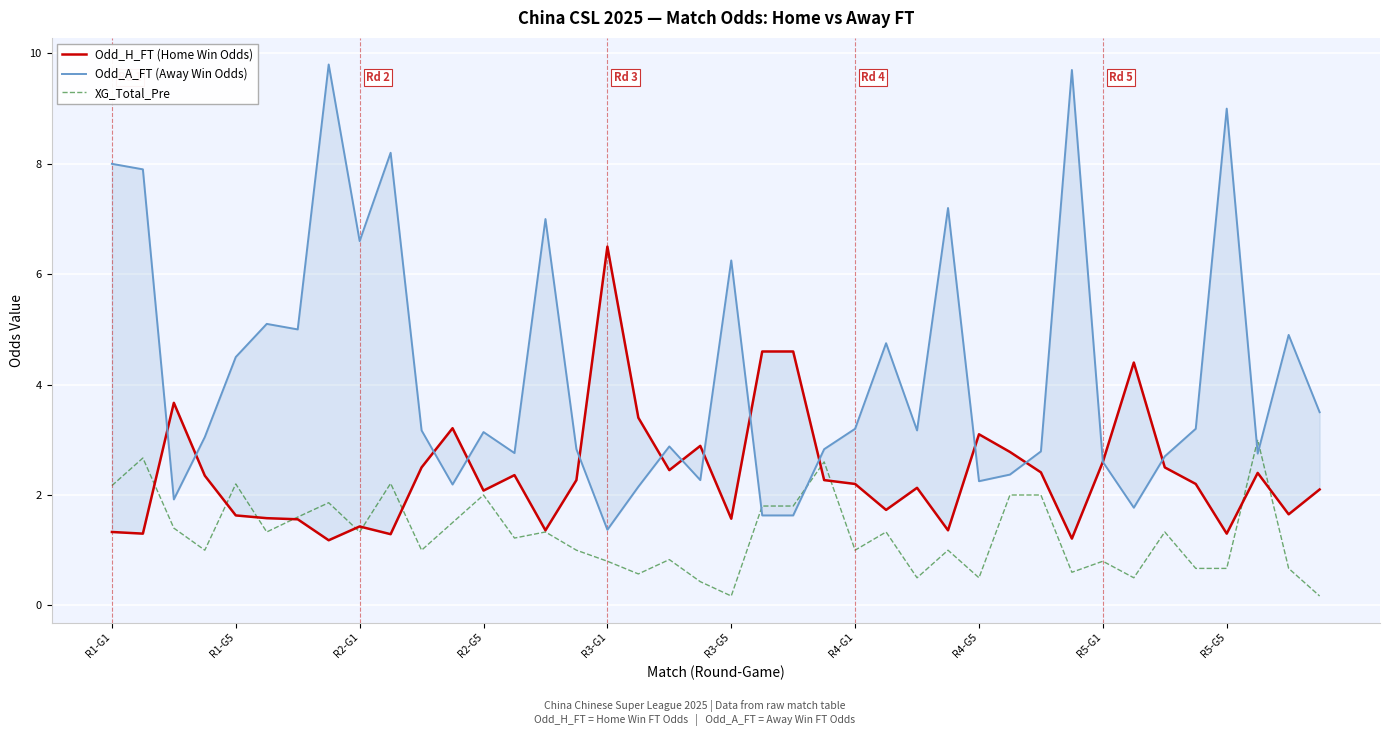

Does the chart display data point markers on the line(s)?

No